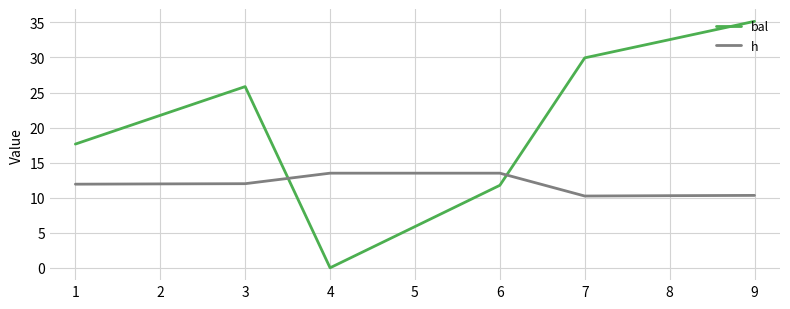

List the series in order of their overall mean, highest first.

bal, h